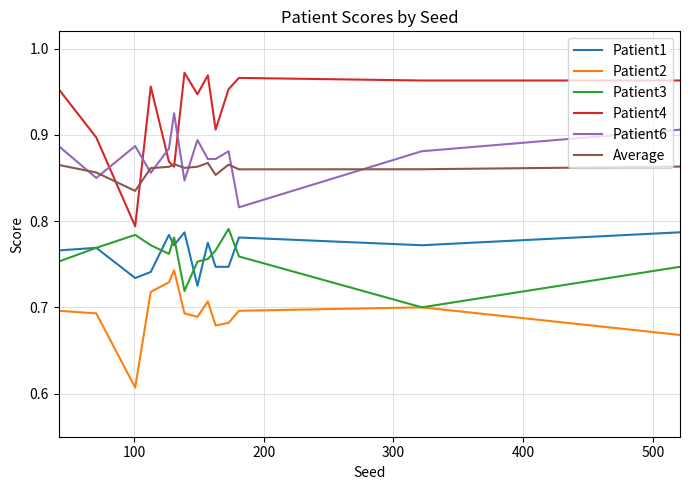

Which series has the largest total across all categories?

Patient4